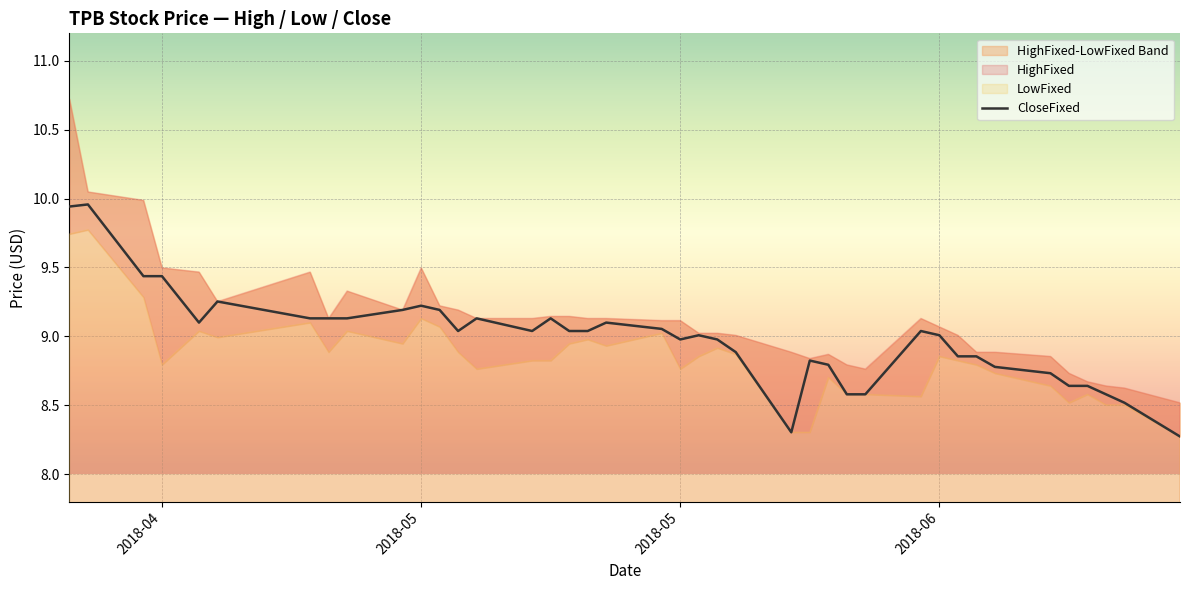

What is the sum of all values?

359.5